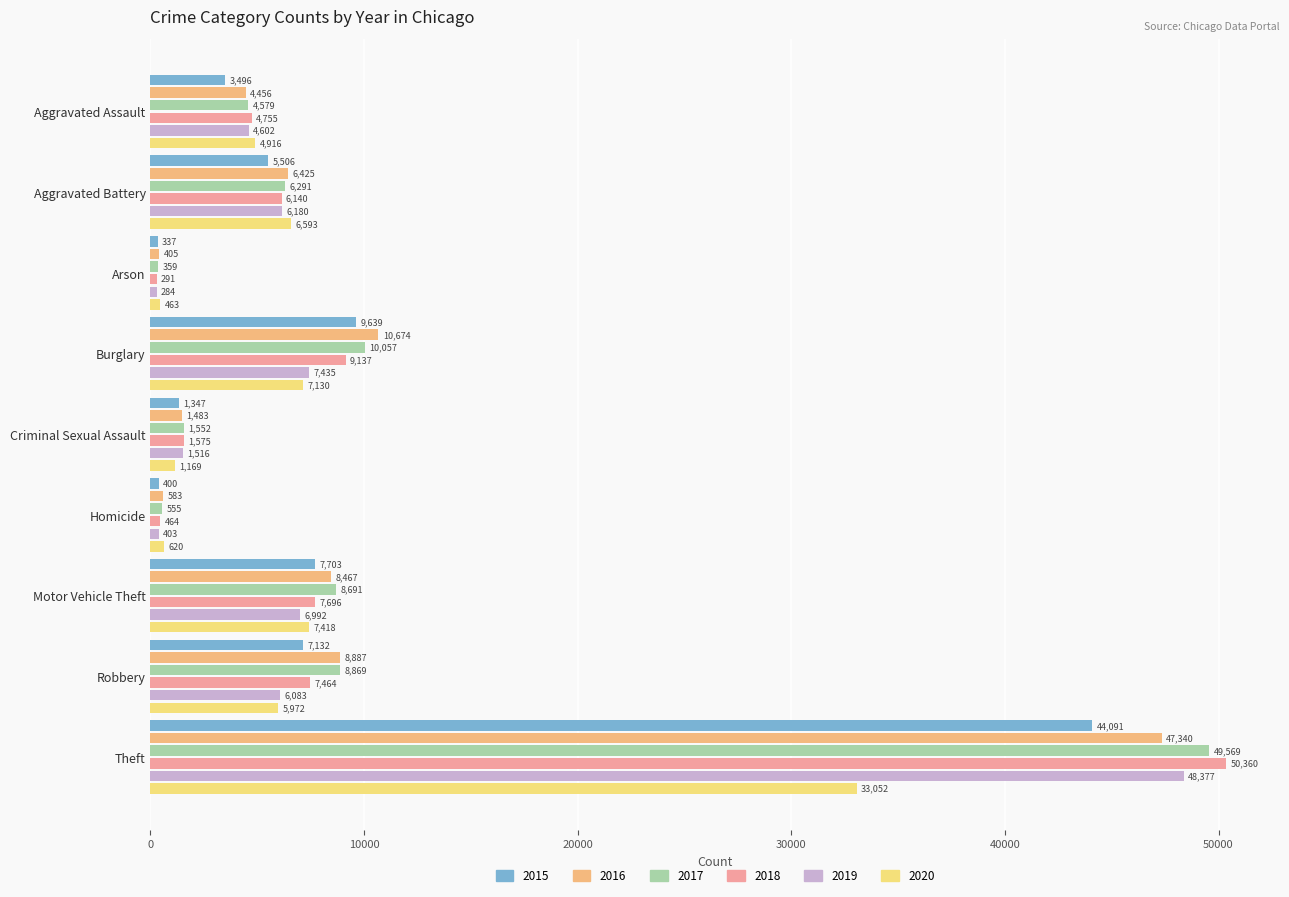

Reading left to right, extract all data points from this chart.

2015: Aggravated Assault=3496	Aggravated Battery=5506	Arson=337	Burglary=9639	Criminal Sexual Assault=1347	Homicide=400	Motor Vehicle Theft=7703	Robbery=7132	Theft=44091
2016: Aggravated Assault=4456	Aggravated Battery=6425	Arson=405	Burglary=10674	Criminal Sexual Assault=1483	Homicide=583	Motor Vehicle Theft=8467	Robbery=8887	Theft=47340
2017: Aggravated Assault=4579	Aggravated Battery=6291	Arson=359	Burglary=10057	Criminal Sexual Assault=1552	Homicide=555	Motor Vehicle Theft=8691	Robbery=8869	Theft=49569
2018: Aggravated Assault=4755	Aggravated Battery=6140	Arson=291	Burglary=9137	Criminal Sexual Assault=1575	Homicide=464	Motor Vehicle Theft=7696	Robbery=7464	Theft=50360
2019: Aggravated Assault=4602	Aggravated Battery=6180	Arson=284	Burglary=7435	Criminal Sexual Assault=1516	Homicide=403	Motor Vehicle Theft=6992	Robbery=6083	Theft=48377
2020: Aggravated Assault=4916	Aggravated Battery=6593	Arson=463	Burglary=7130	Criminal Sexual Assault=1169	Homicide=620	Motor Vehicle Theft=7418	Robbery=5972	Theft=33052